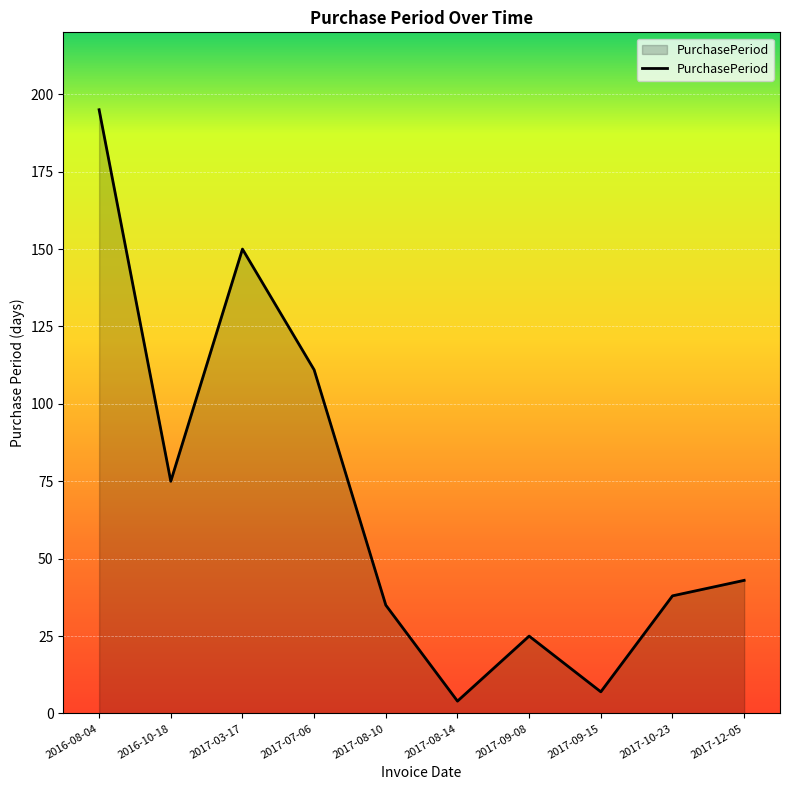

Approximately how many times larger is the value at 2017-12-05 compared to 2017-08-10?

1.2